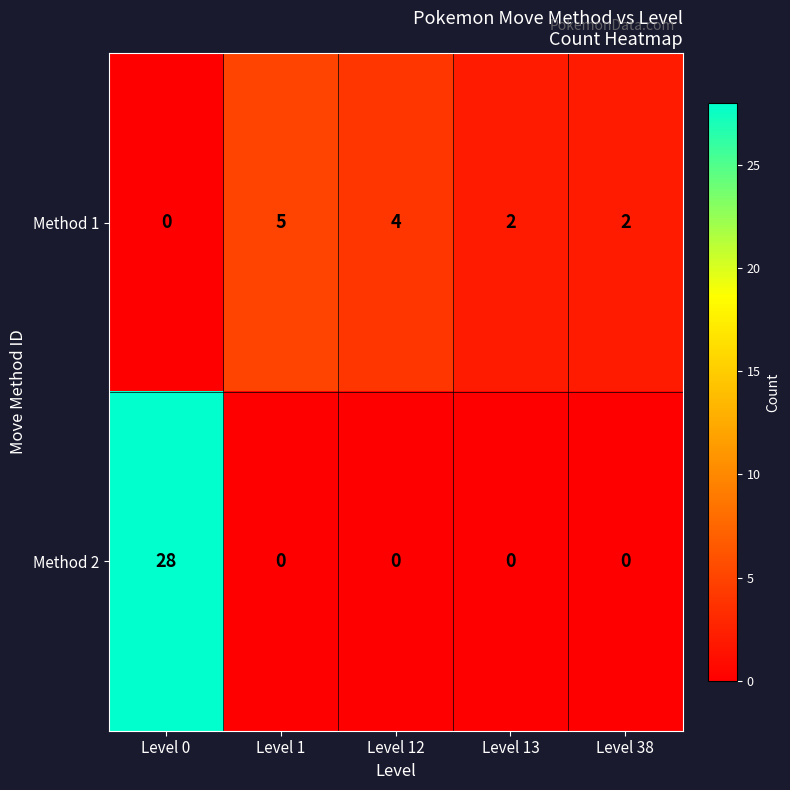

Reading right to left, extract all data points from this chart.

Method 1: 2	2	4	5	0
Method 2: 0	0	0	0	28